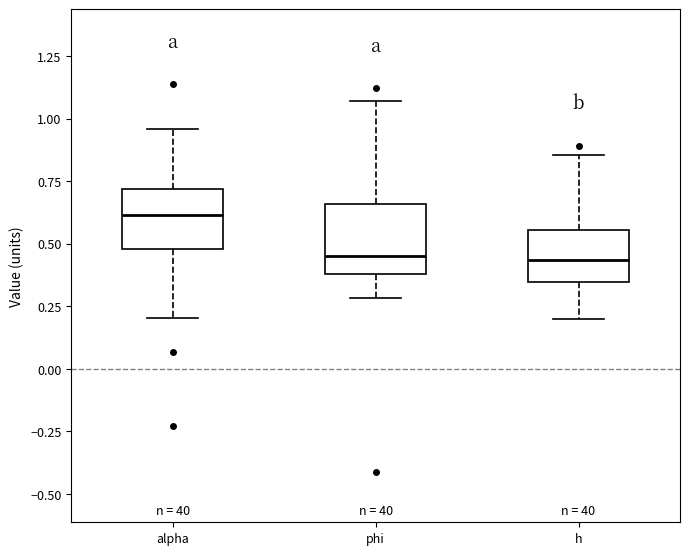

Where is the upper edge of the box for alpha on the y-axis? The values are not printed on the chart, so give them approximately, as read against the axis.

0.70